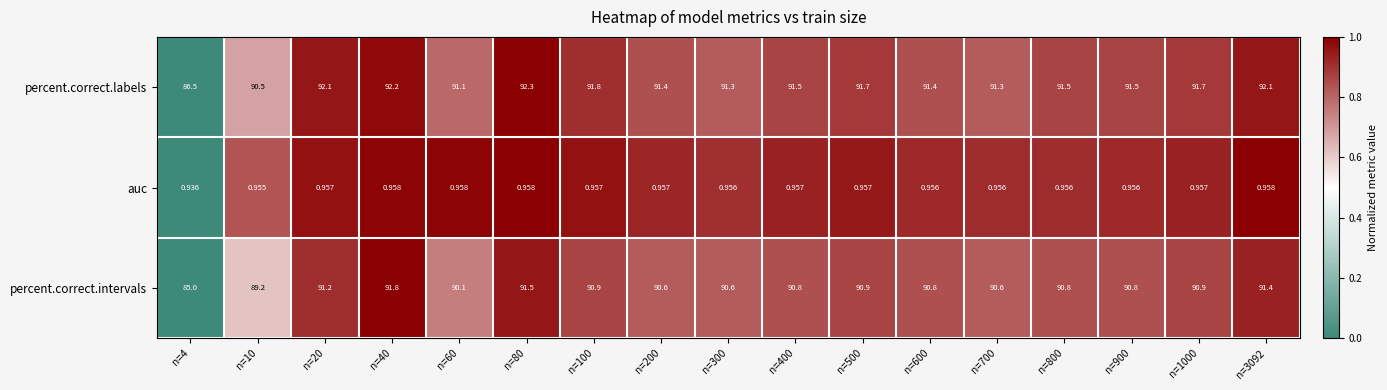

Which series changed the most between n=40 and n=700?

percent.correct.intervals